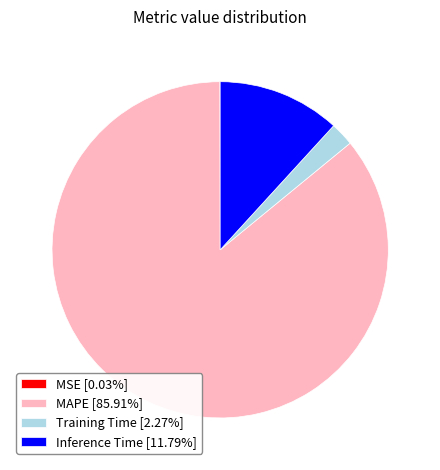

Between Inference Time and Training Time, which is larger?

Inference Time